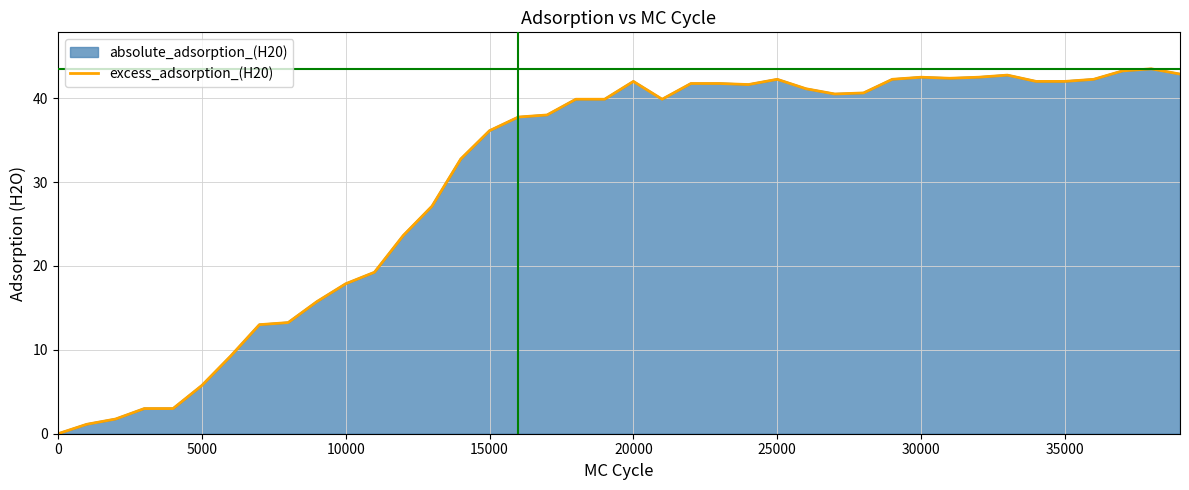

How many points are higher than both their immediate neighbors (excluding endpoints)?

5